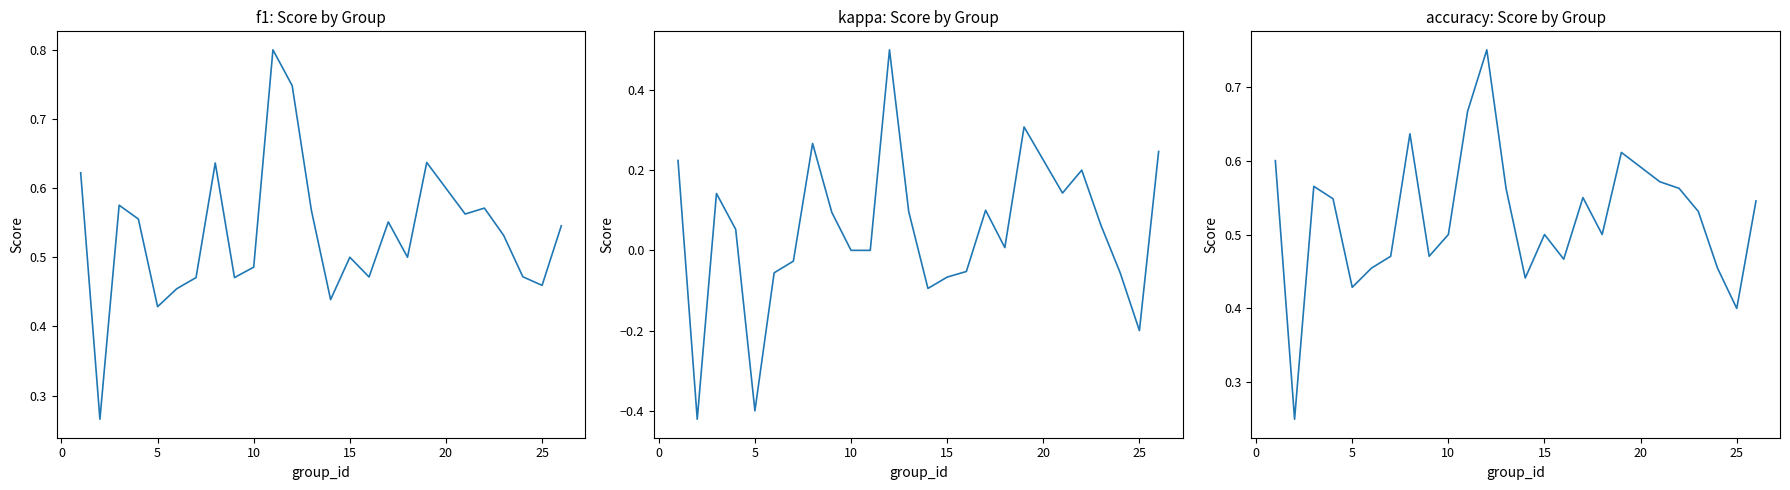

Count the number of categories in the chart.

25